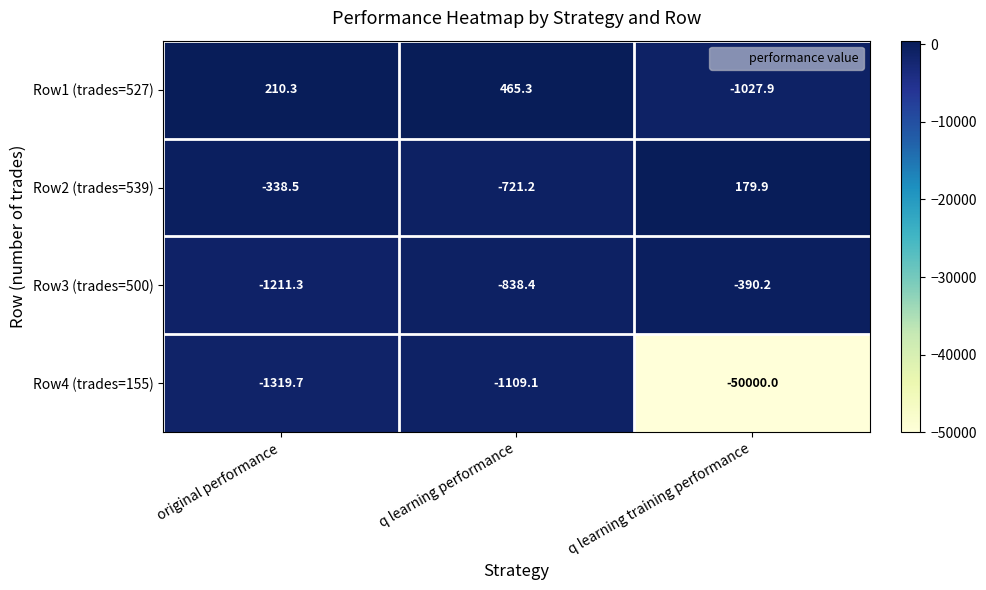

Where does the Row3 (trades=500) series first go above -838?

q learning training performance